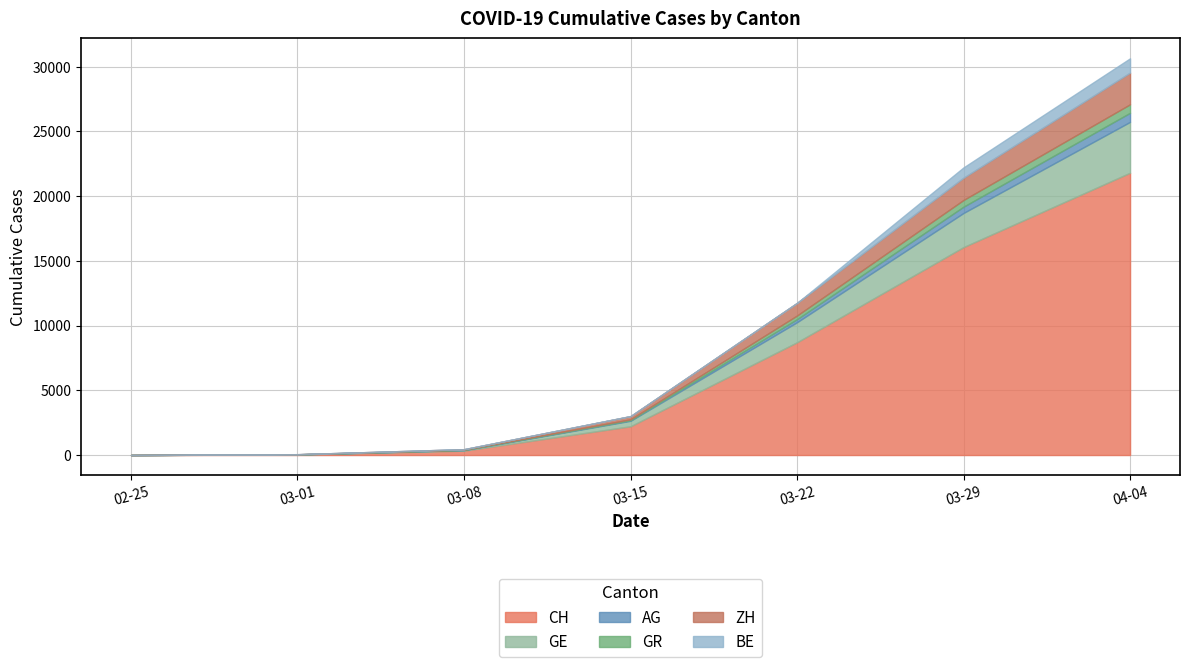

At which label does ZH reach its peak?

2020-04-04